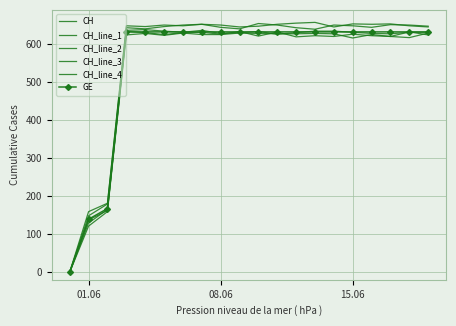

Is this an area chart (filled region under the line)?

No